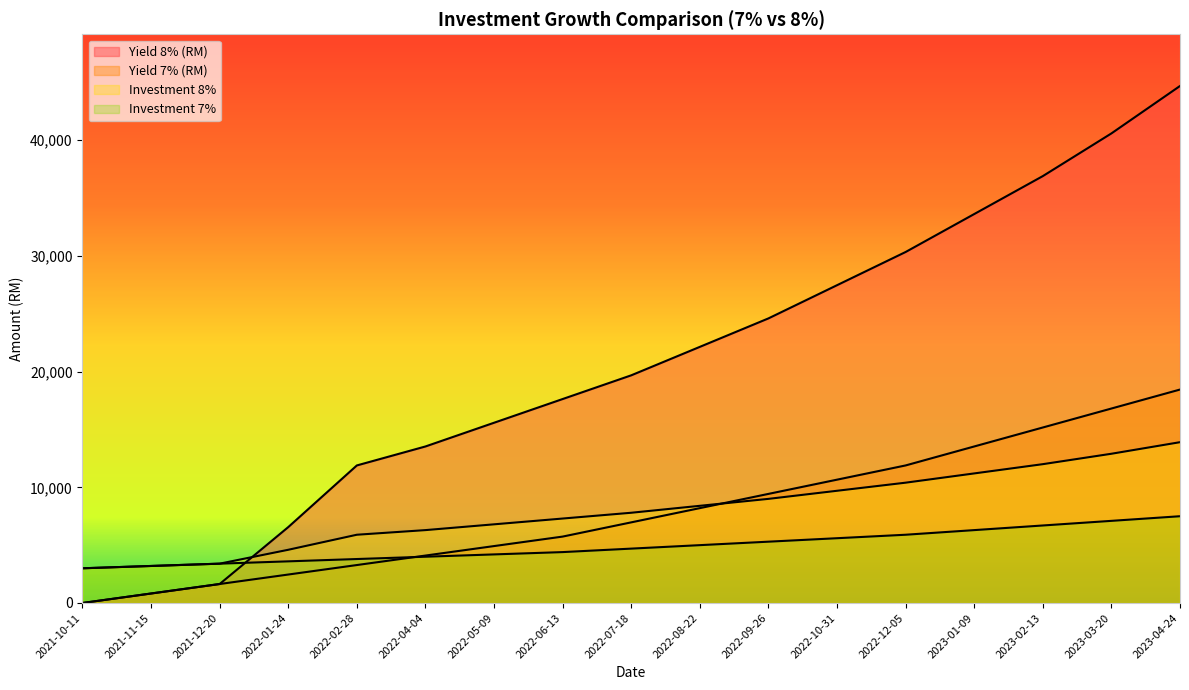

True or false: Investment 8% has more than 2 interior local peaks.

False